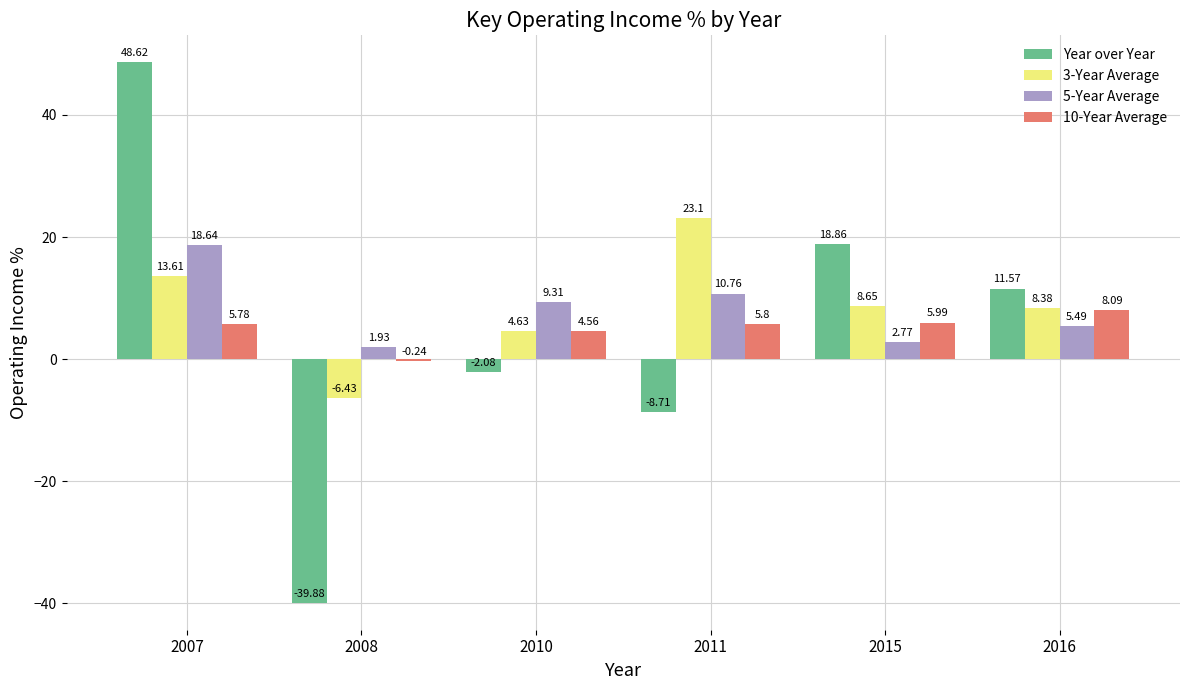

Which series has the widest spread of values?

Year over Year